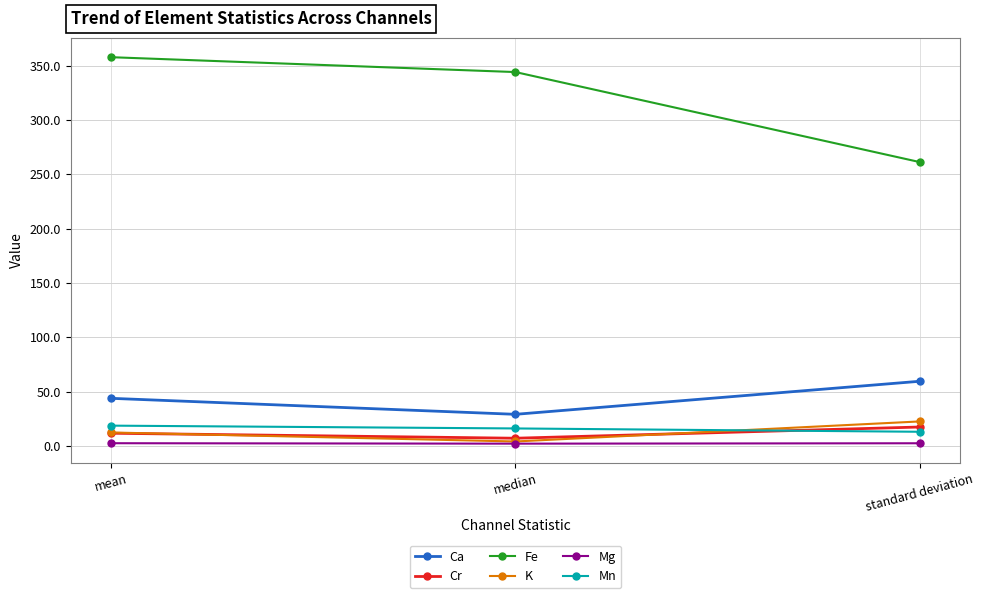

Which category has the highest value in the Fe series?

mean